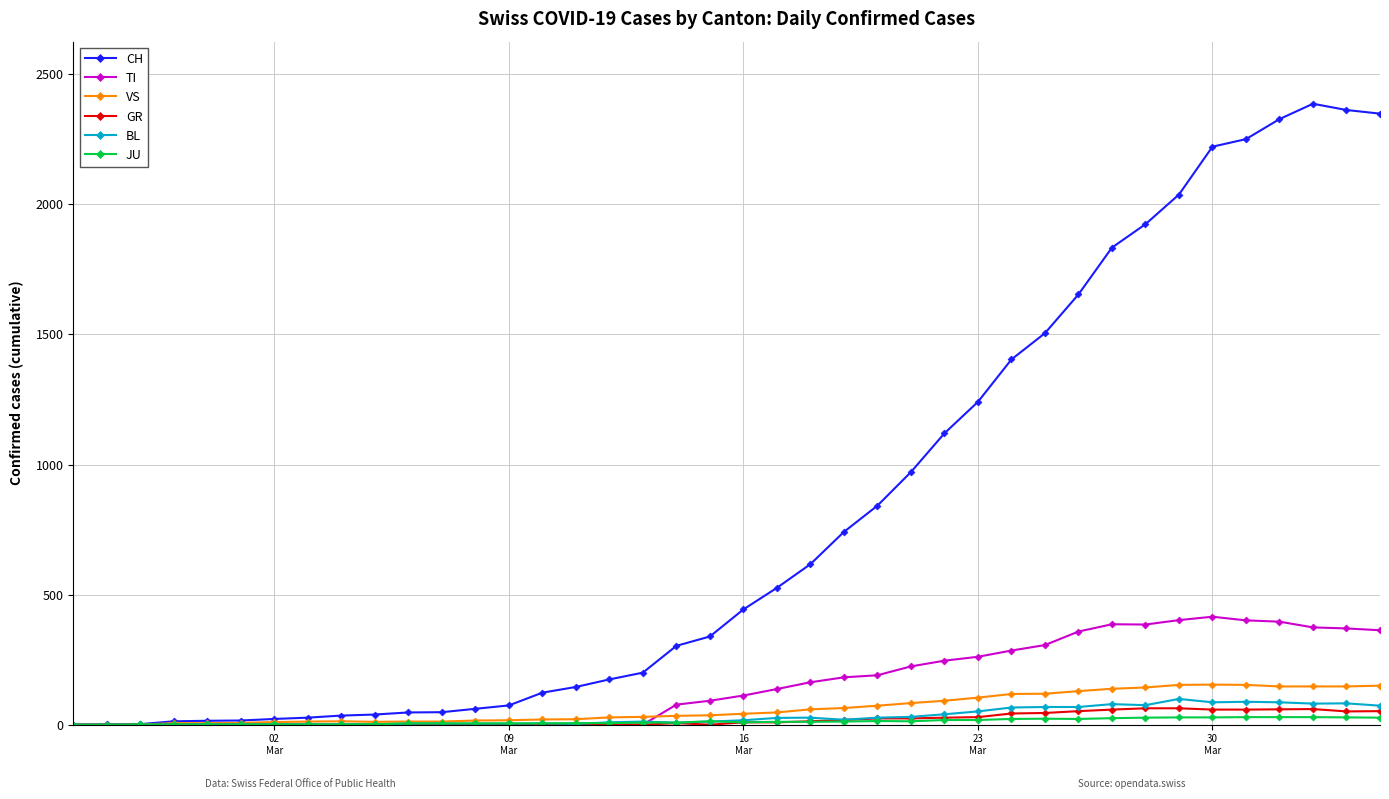

Which series has the largest range (max minus min)?

CH